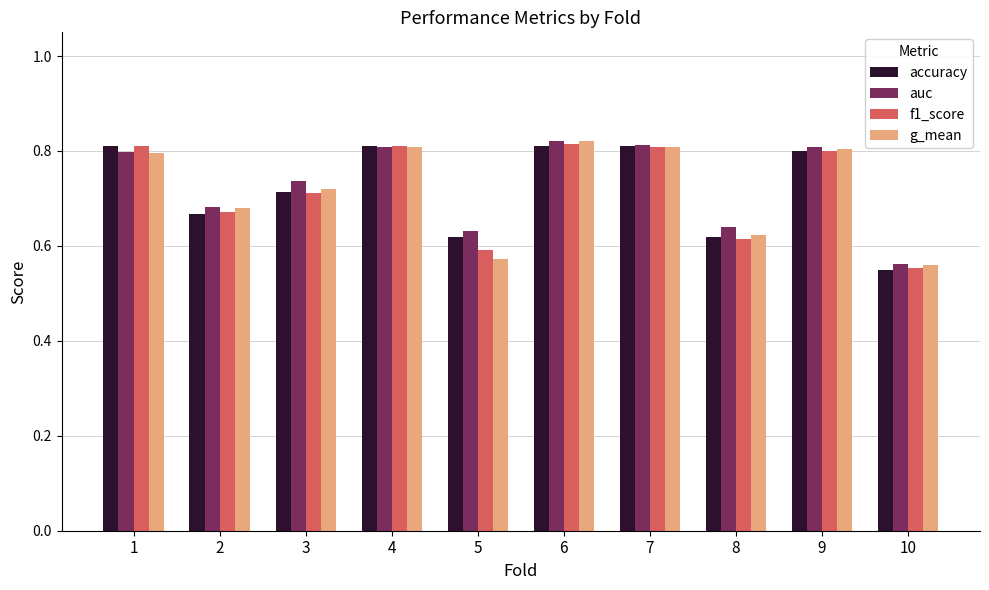

How many data points does each series have?

10